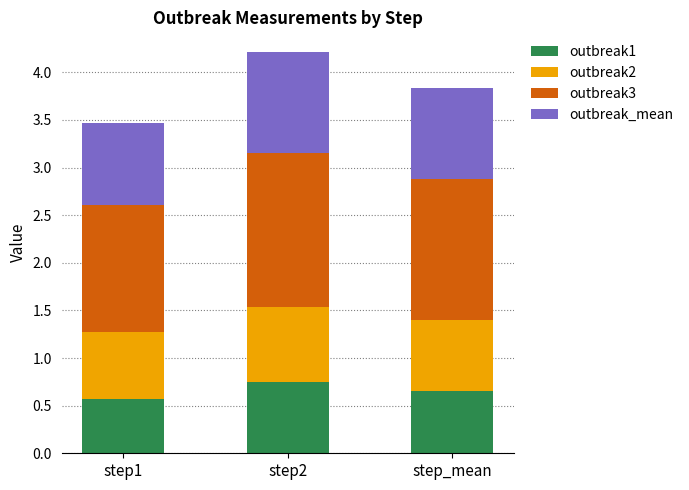

What is the minimum value for outbreak1?

0.6